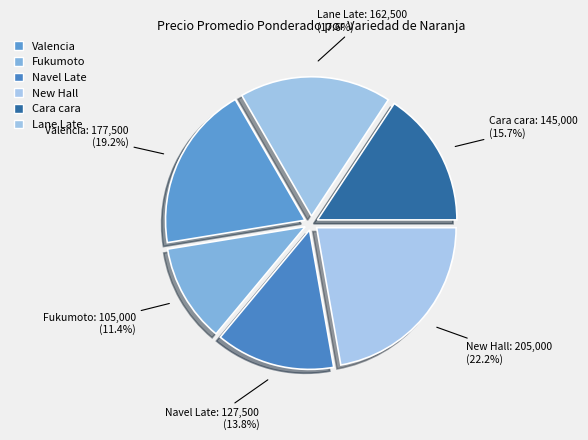

Is Valencia the majority of the pie?

No